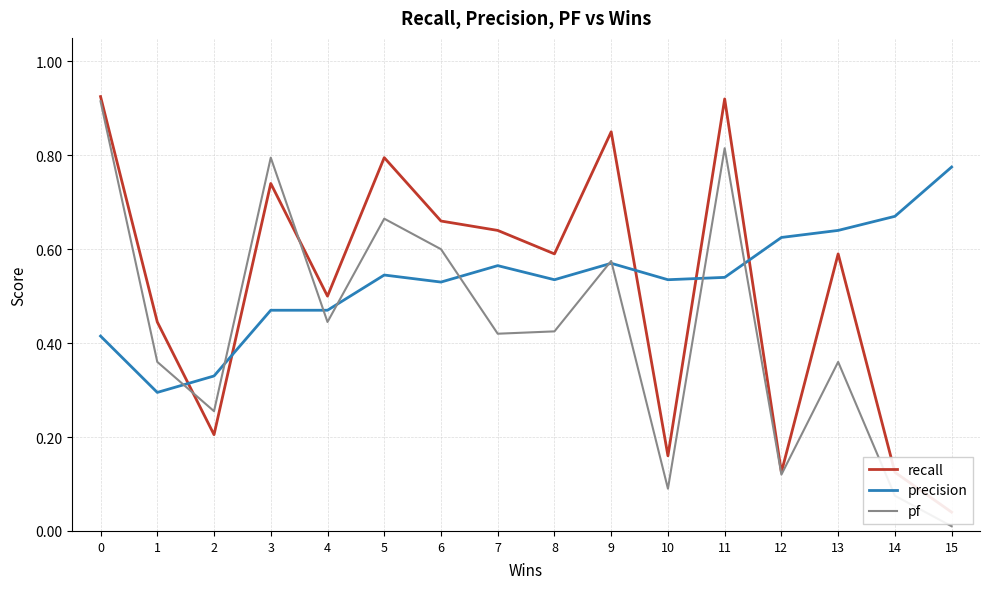

List the labels in order of pf value, largest first.

0, 11, 3, 5, 6, 9, 4, 8, 7, 1, 13, 2, 12, 10, 14, 15